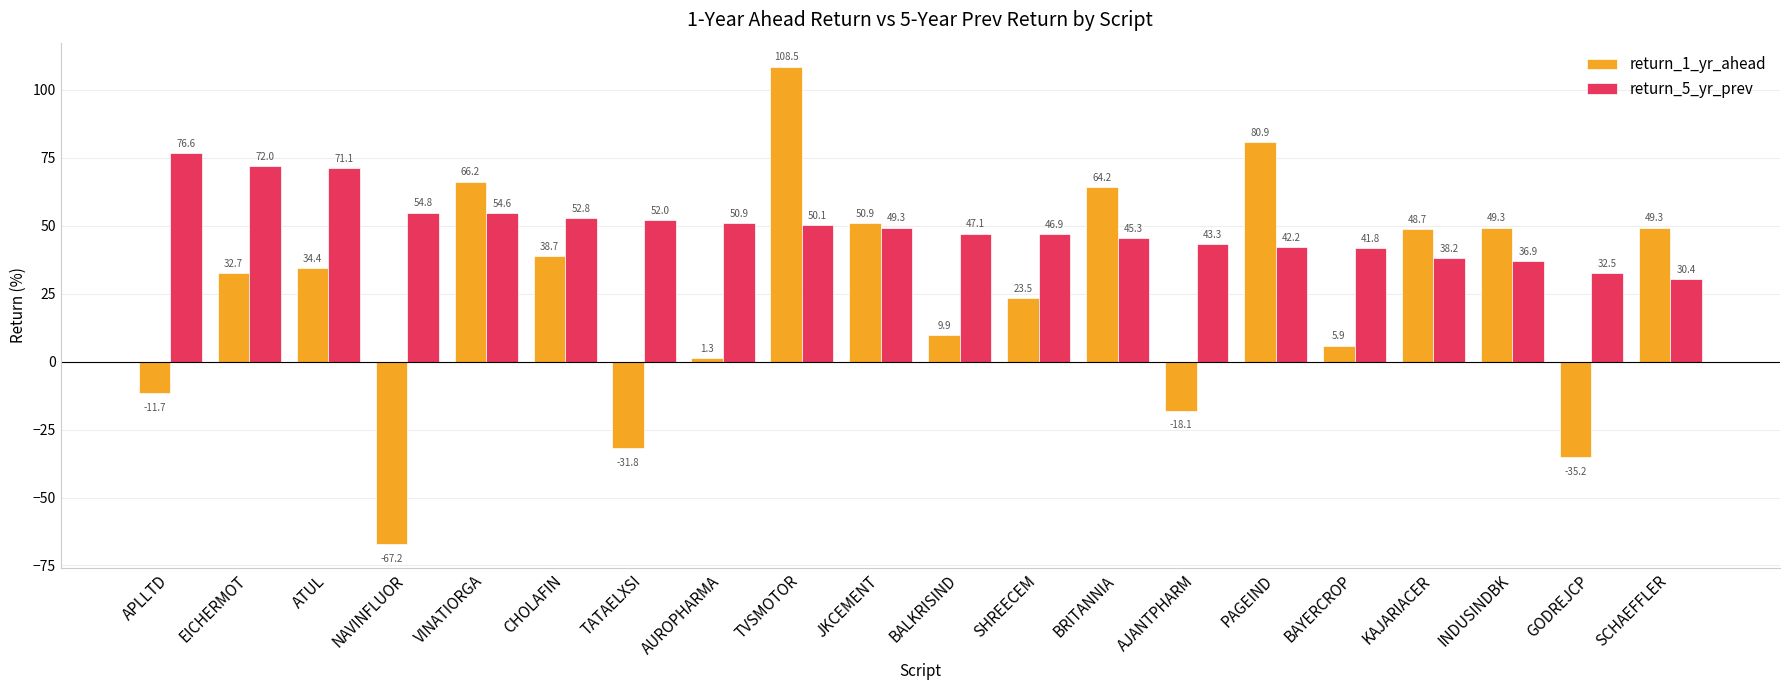

Which category has the highest value in the return_5_yr_prev series?

APLLTD